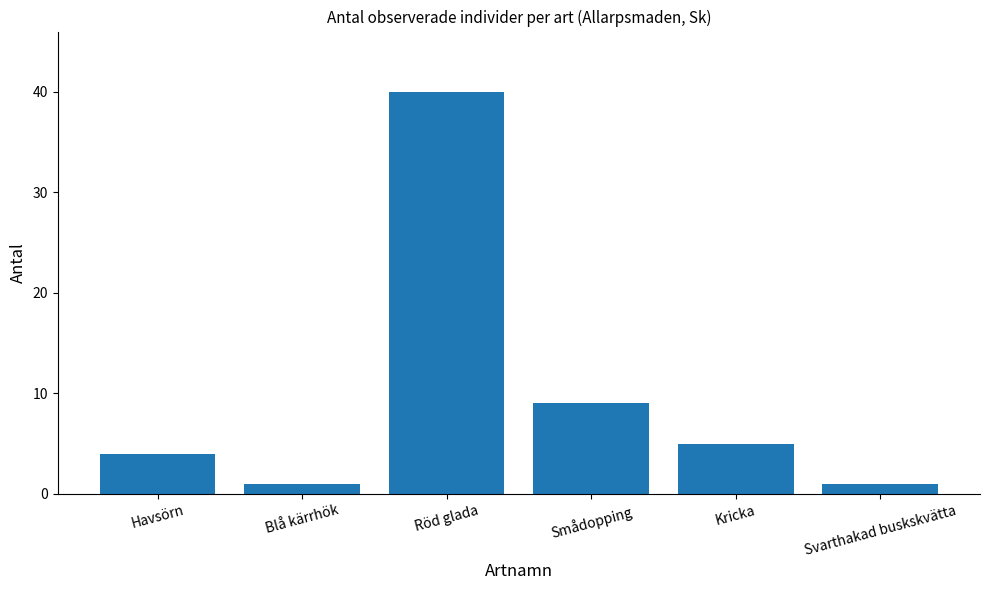

What is the difference between the maximum and minimum values?

39